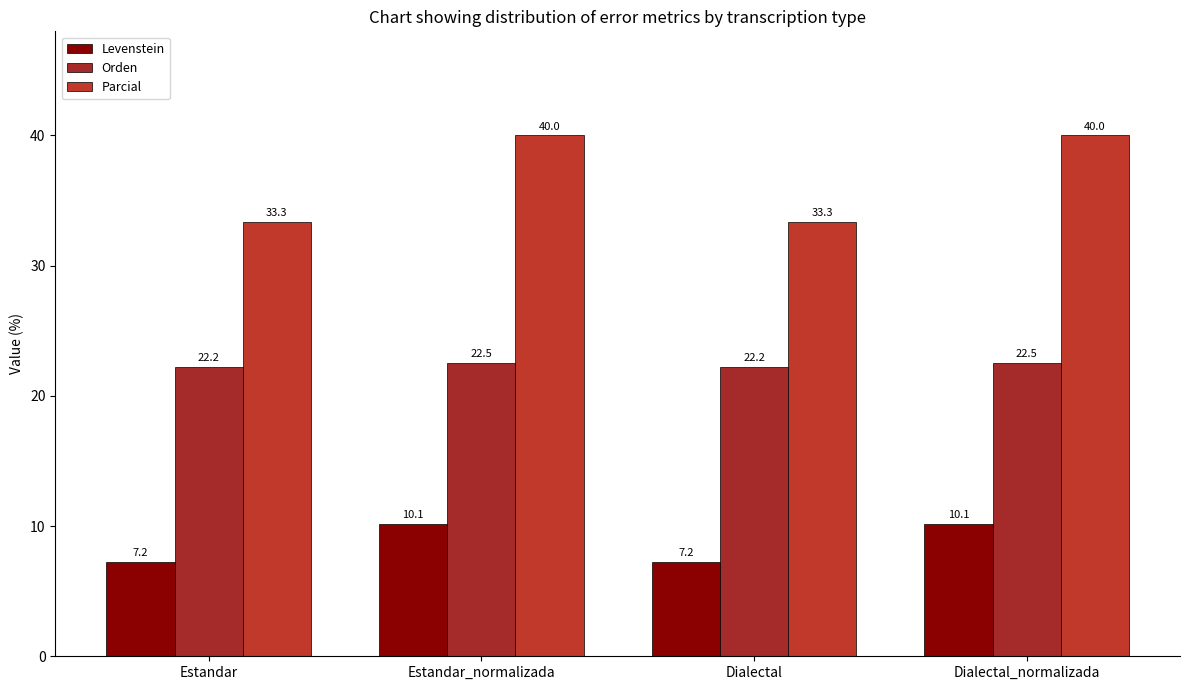

How many bars are there in total?

12